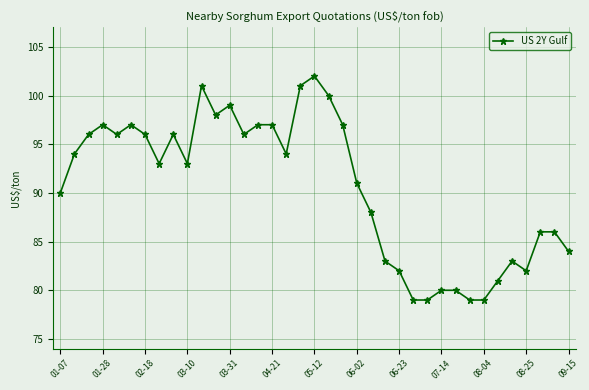

What is the sum of all values?

3352